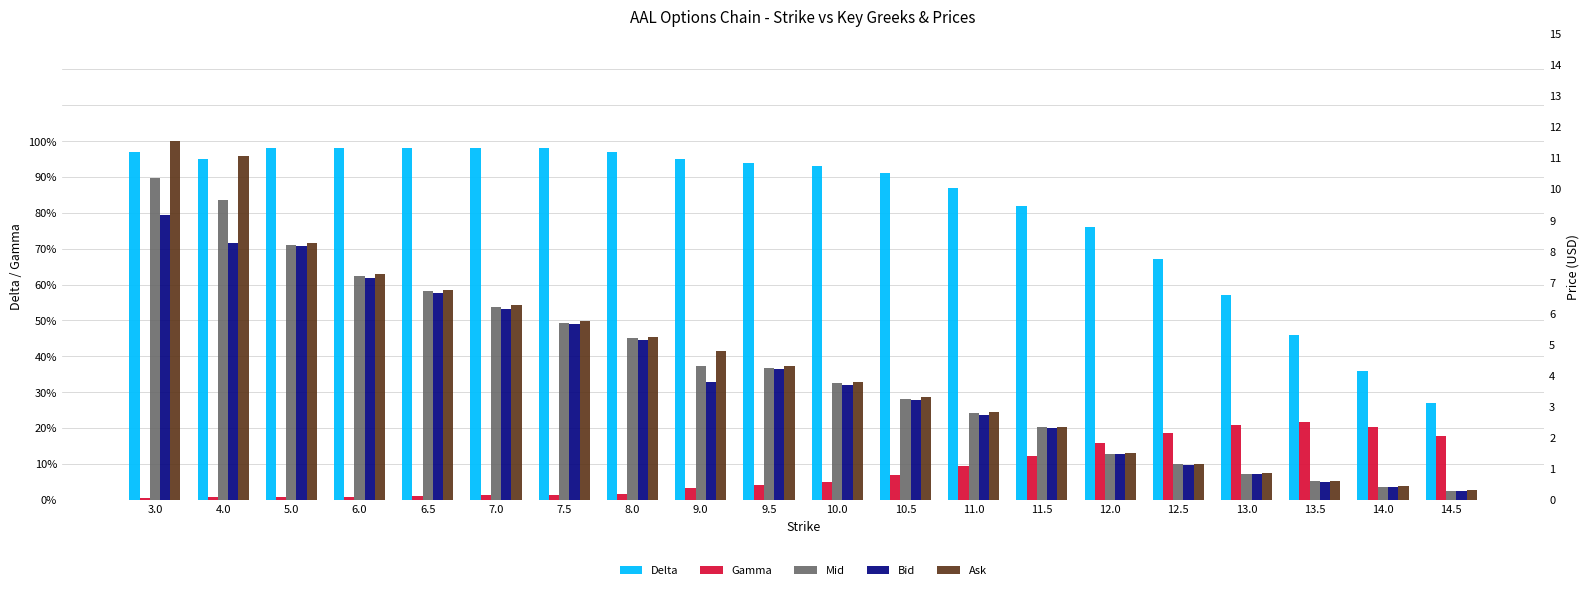

Which category has the lowest value in the Bid series?

14.5